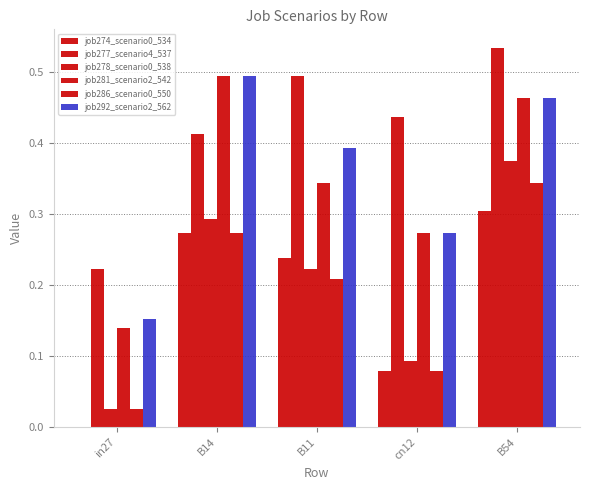

How many distinct data groups are displayed?

6